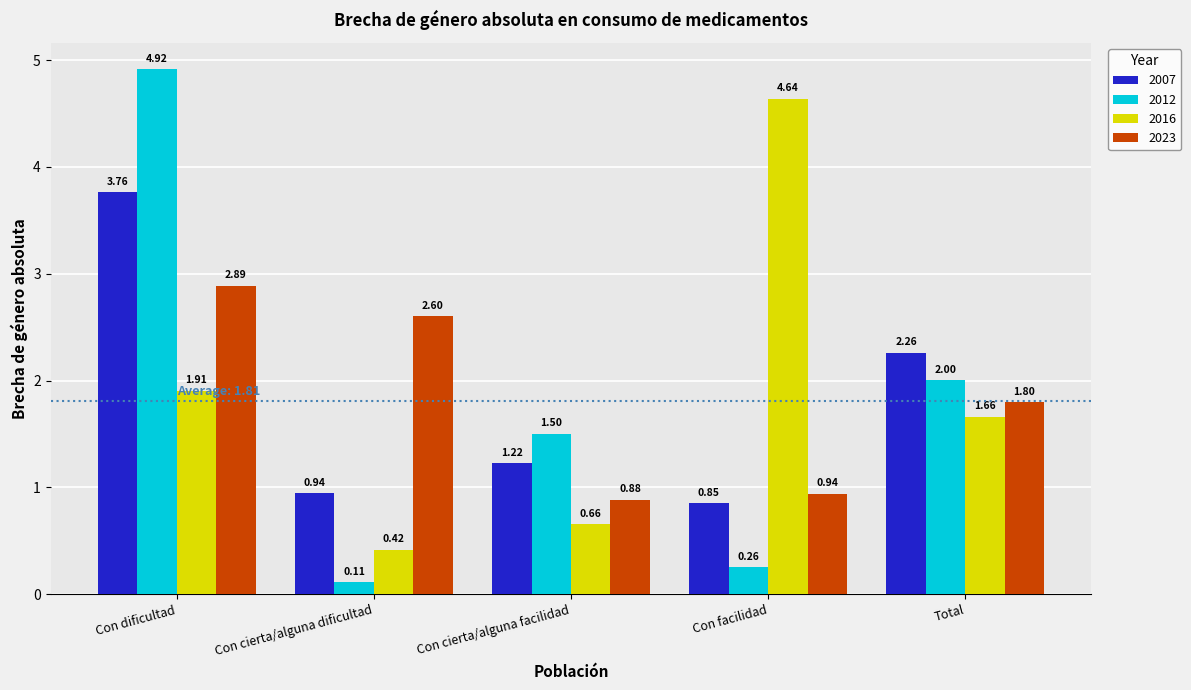

How many series are shown in this chart?

4